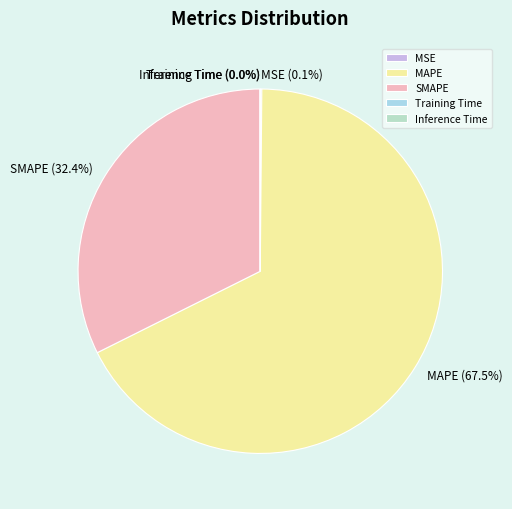

What portion of the pie excludes MAPE?

32.5%